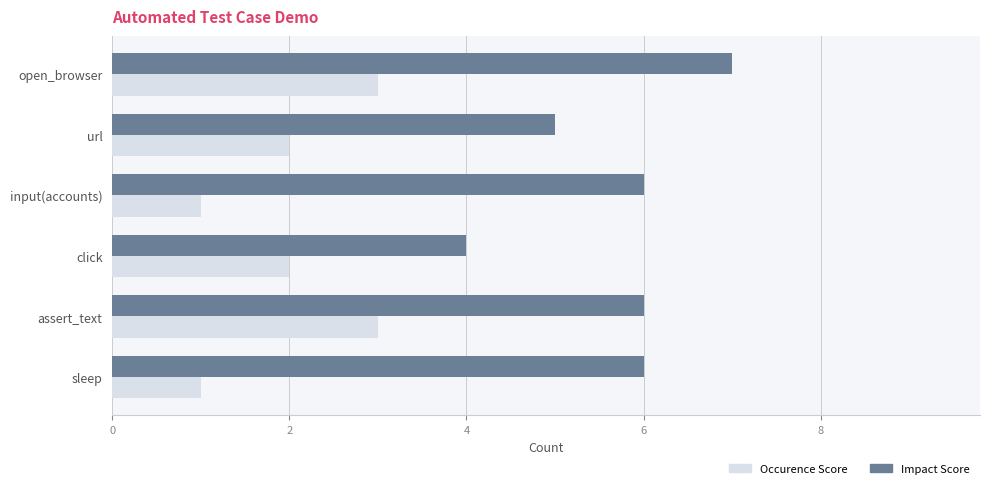

What is the sum of the Occurence Score values at url and click?

4